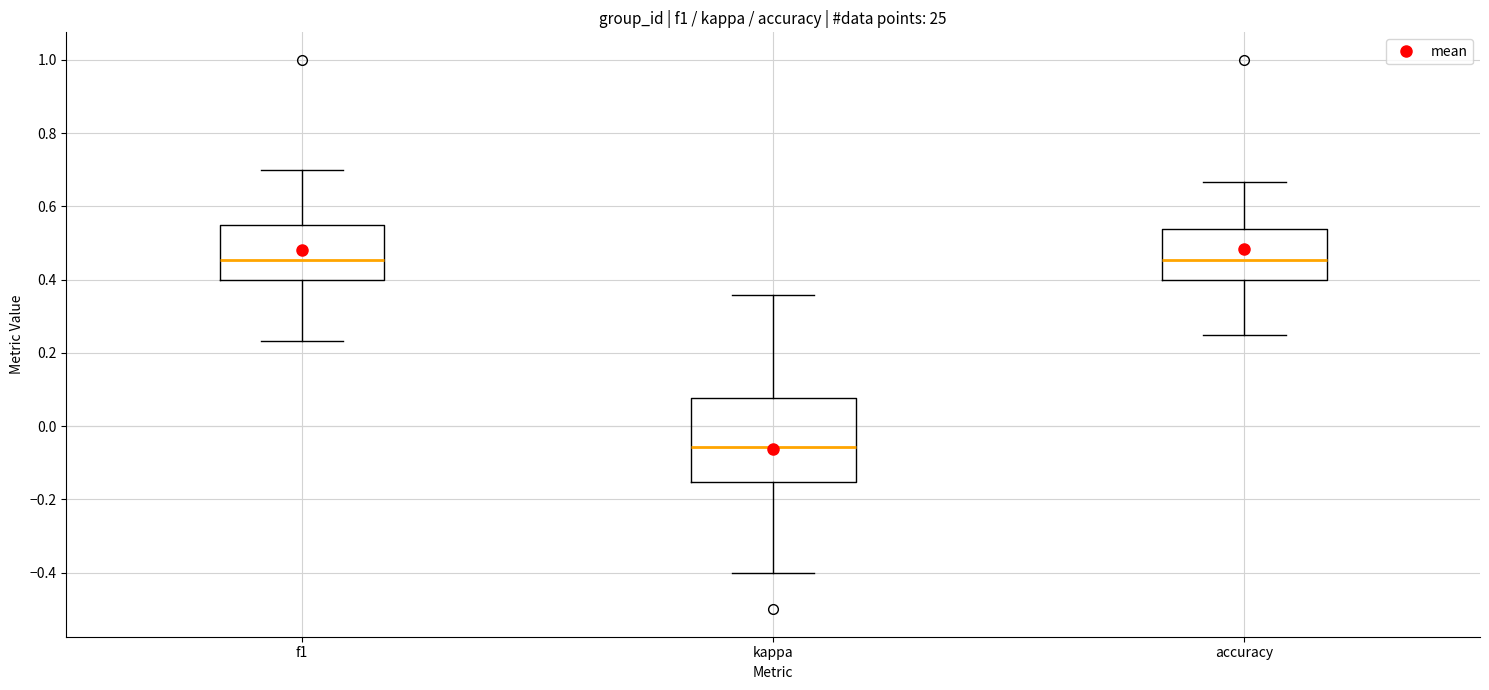

Reading left to right, transcribe this box plot: for each box, give where its median line is, the range the box spans, and where its two whiskers end, as read against the y-axis. The values are not printed on the chart, so give them approximately, as read against the axis.

f1: median 0.46, box 0.40 to 0.54, whiskers 0.24 to 0.70
kappa: median -0.06, box -0.16 to 0.08, whiskers -0.40 to 0.36
accuracy: median 0.46, box 0.40 to 0.54, whiskers 0.26 to 0.66